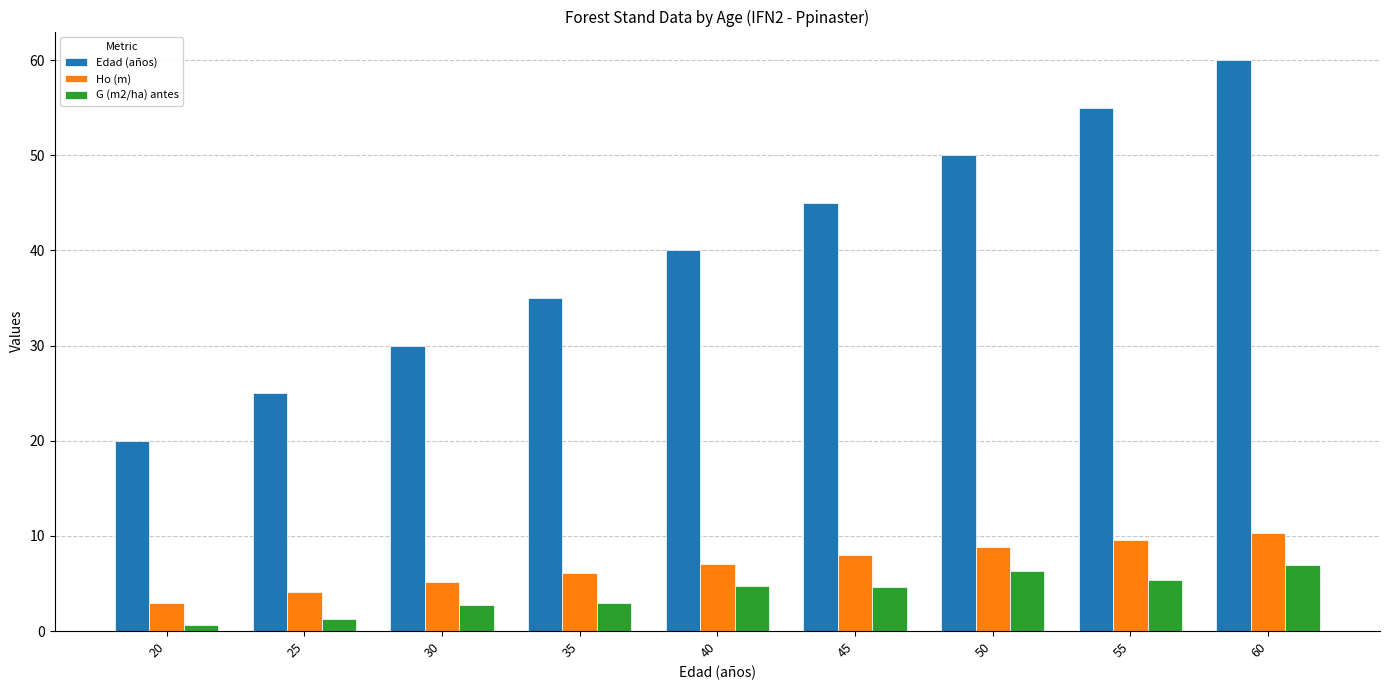

How many groups of bars are there?

9